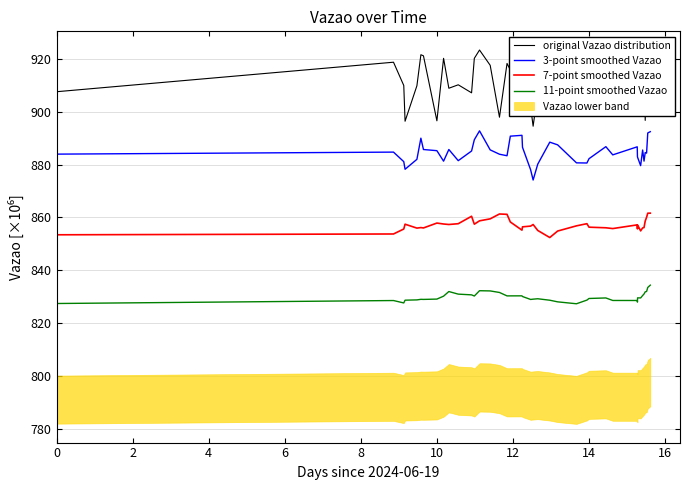

What is the greatest value displayed?

923.3